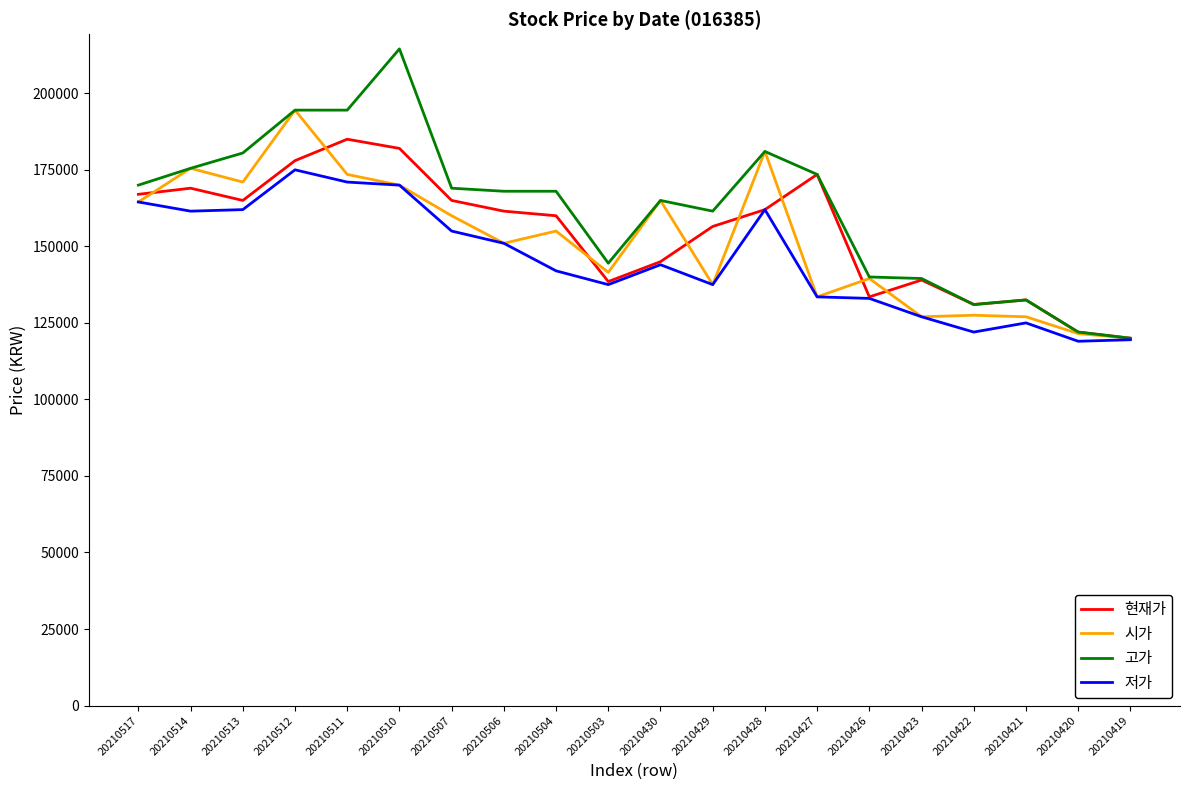

At how many categories does at least one series exceed 158349?

13